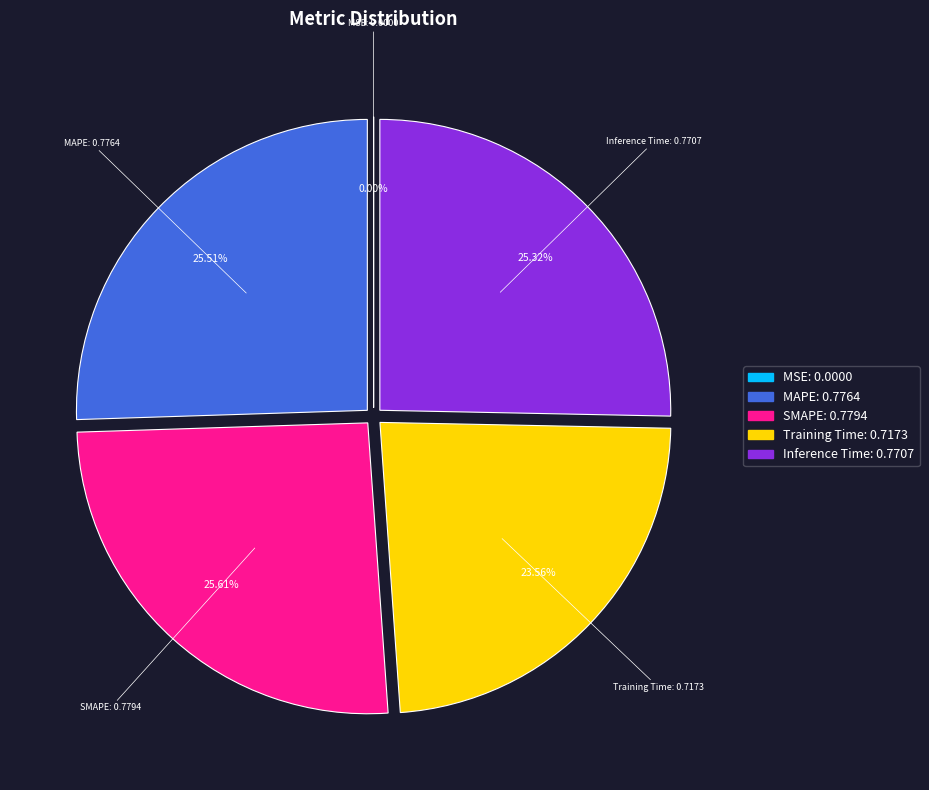

Is the sum of SMAPE and MAPE greater than half?

Yes